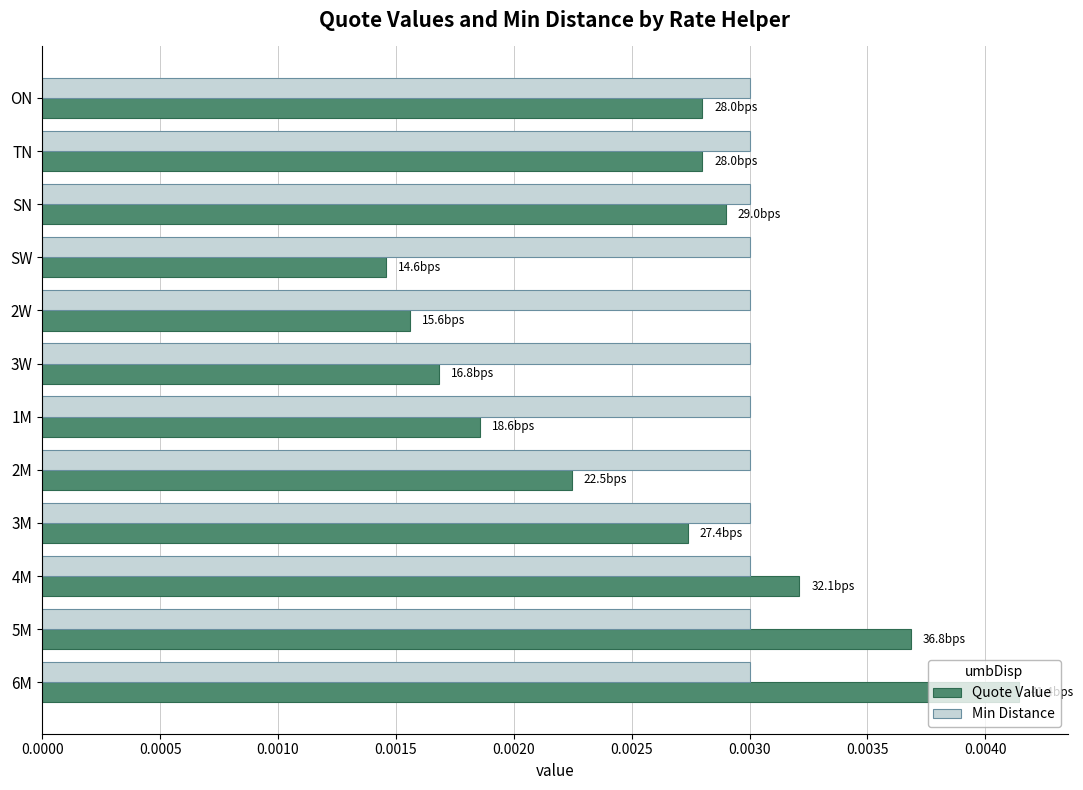

Is the value of Min Distance at 2M greater than the value of Quote Value at 3W?

Yes